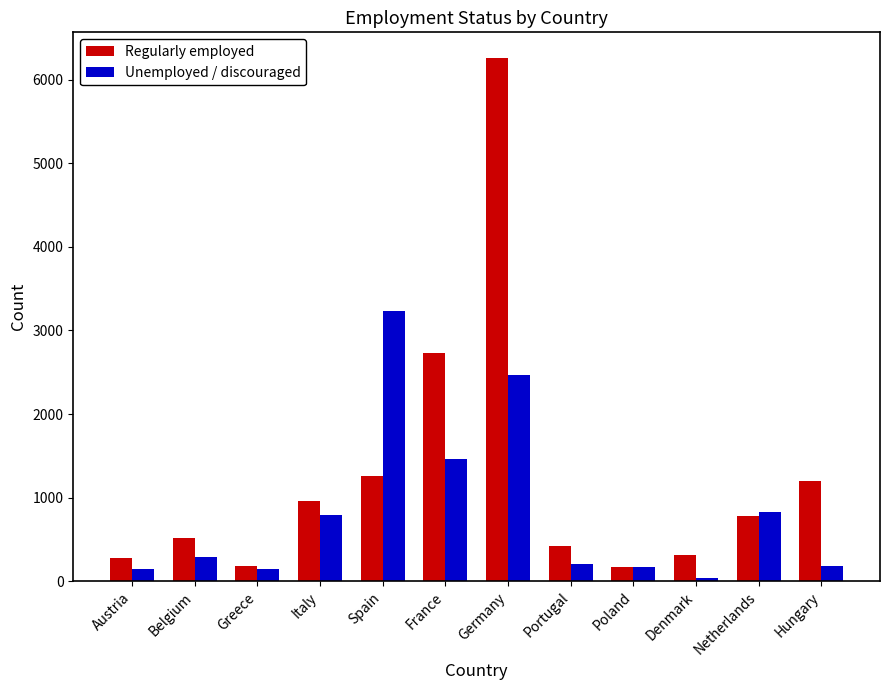

Count the number of categories in the chart.

12